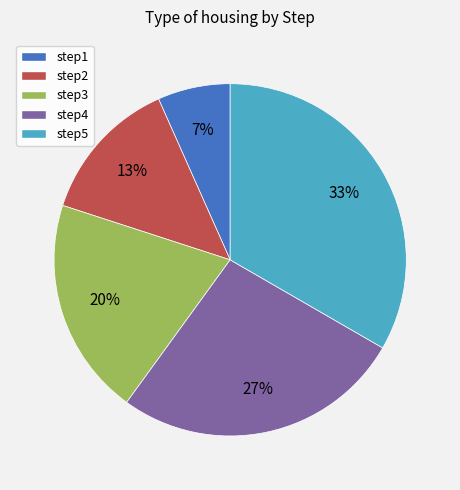

To the nearest percent, what percentage of the pie is step1?

7%